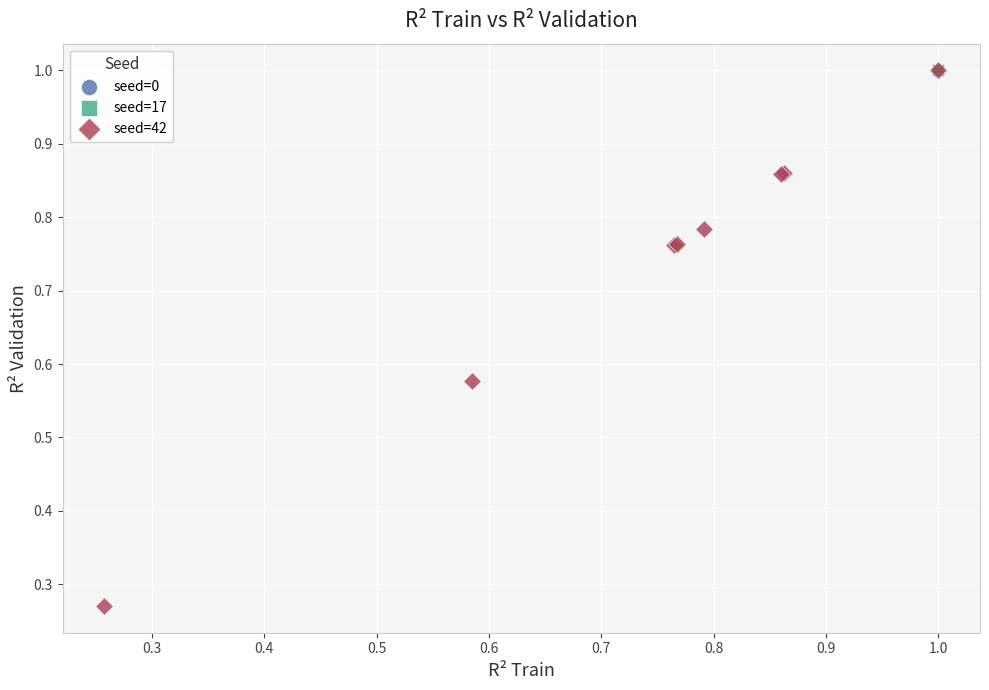

Which series has the largest Y range (max minus min)?

seed=42